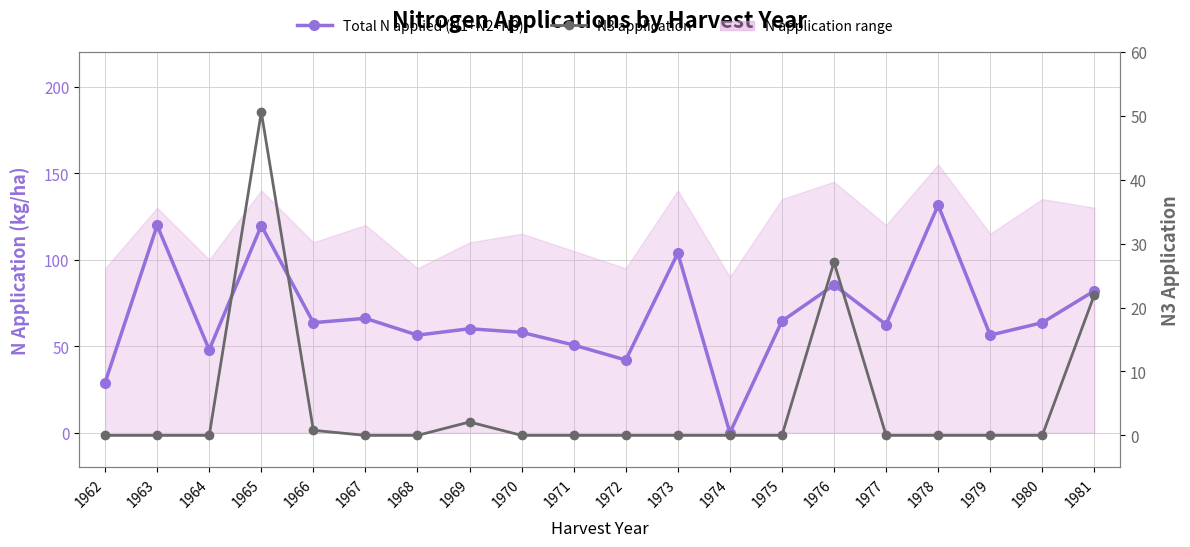

How many lines are shown in the chart?

2